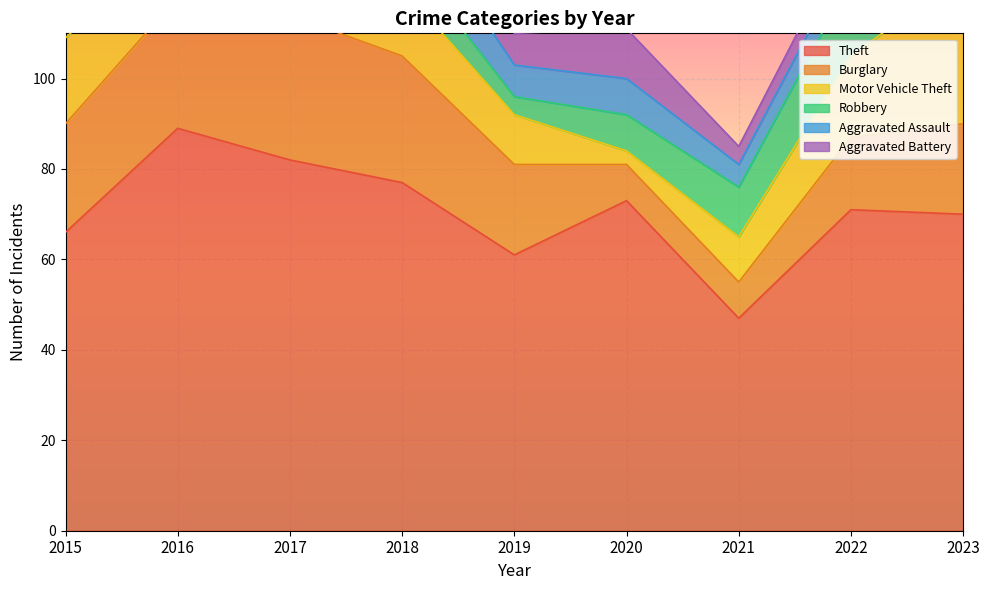

How many lines are shown in the chart?

6